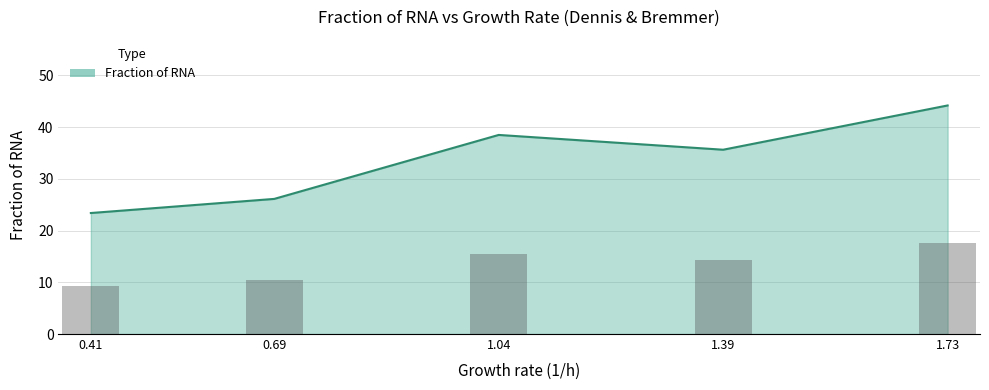

What is the difference between the maximum and minimum values?

20.8